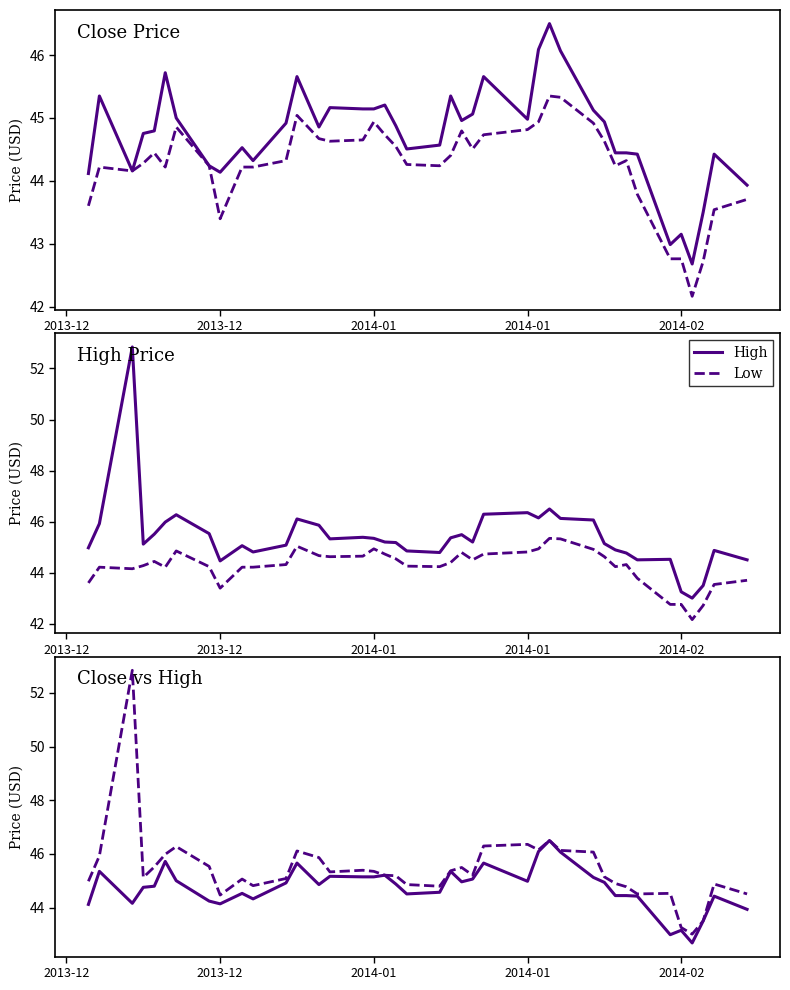

Is the value of Low at 35 greater than the value of High at 34?

No